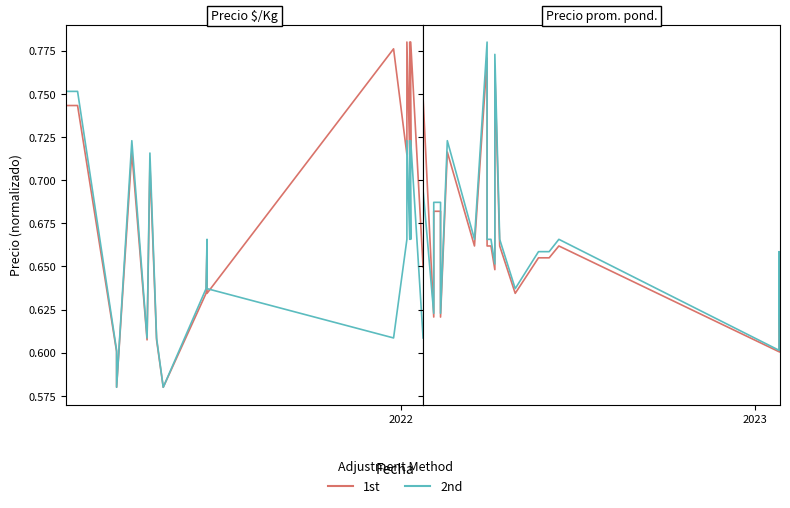

What is the average value of the 1st series?

0.7